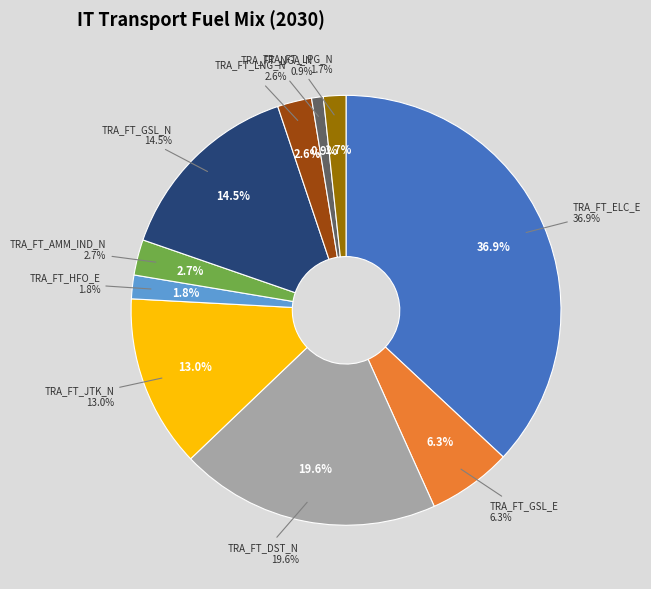

What is the largest slice in the pie chart?

TRA_FT_ELC_E